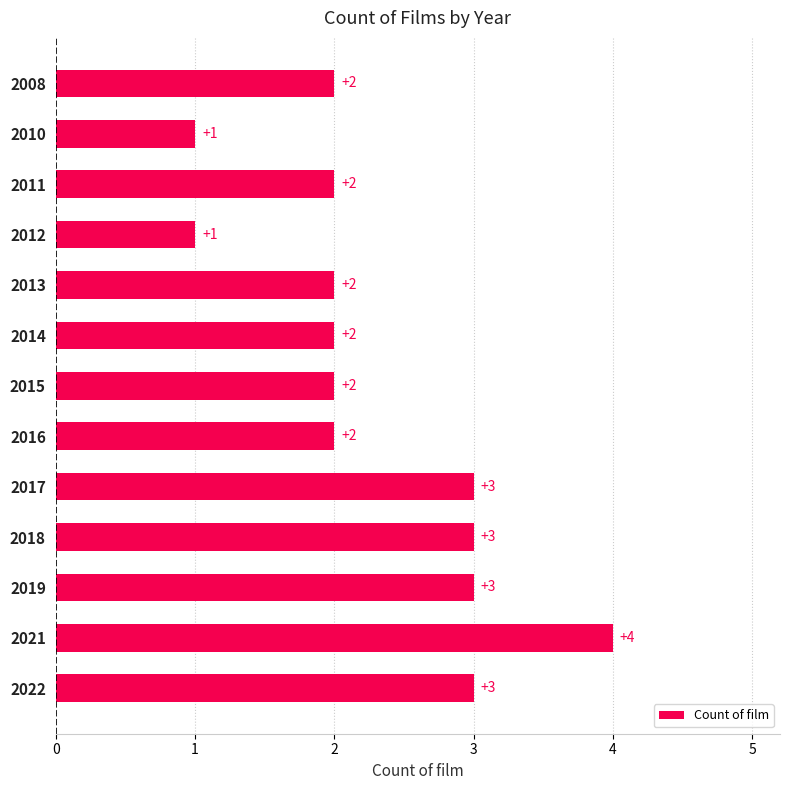

How many data points are less than 2?

2